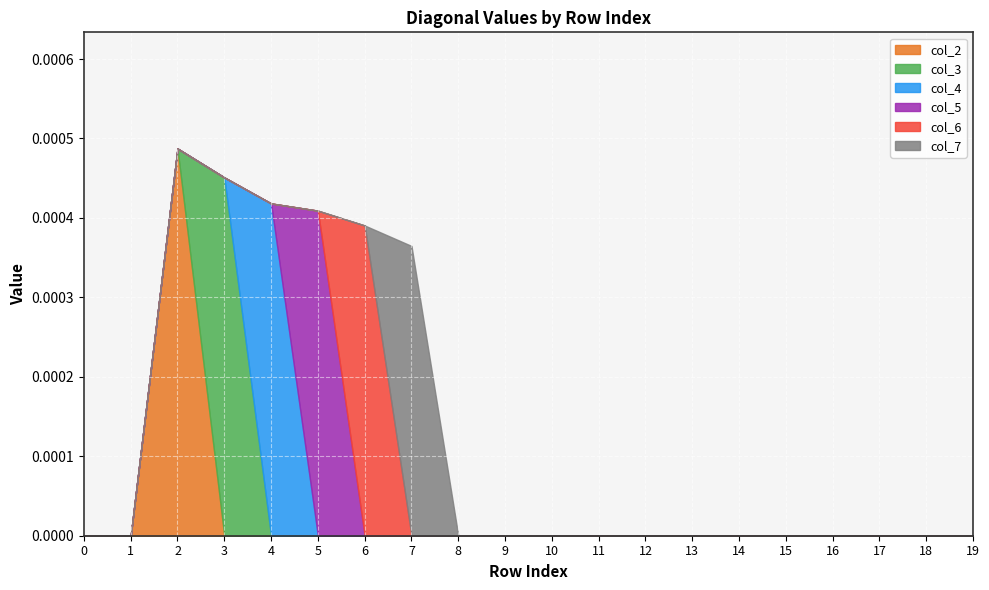

How many positive values does the col_5 series have?

1